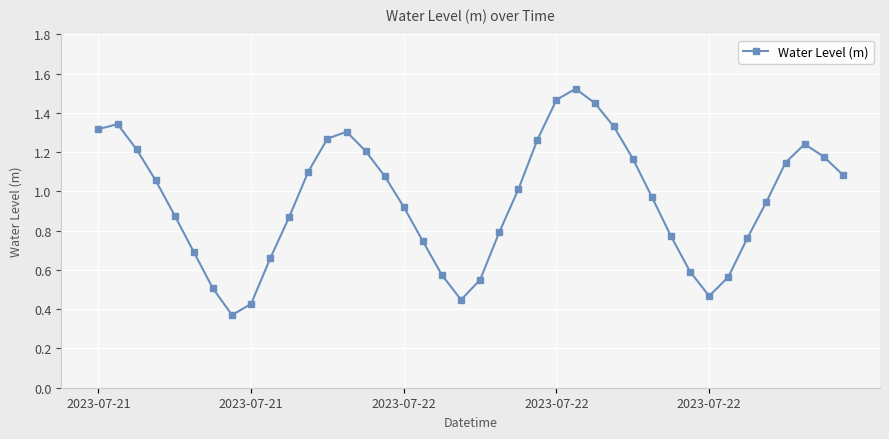

True or false: the data has more than 2 interior local peaks.

True